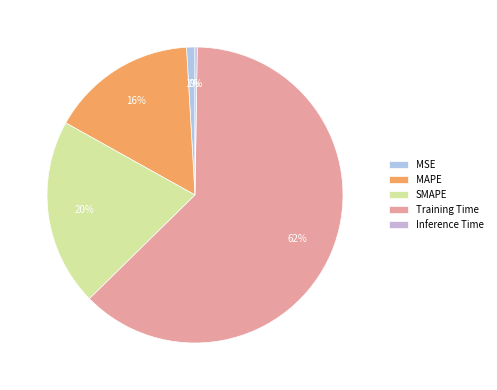

What percentage is NOT represented by Training Time?

37.6%